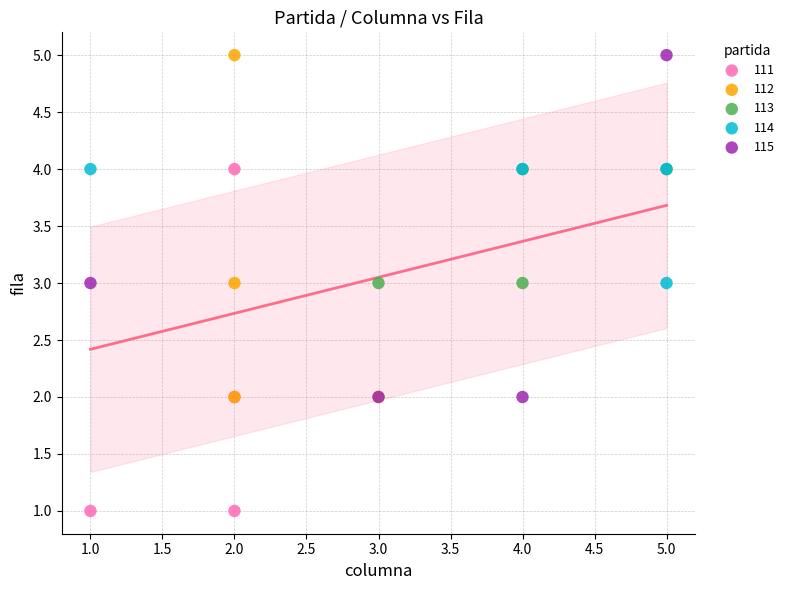

What are all the series names shown in the legend?

111, 112, 113, 114, 115